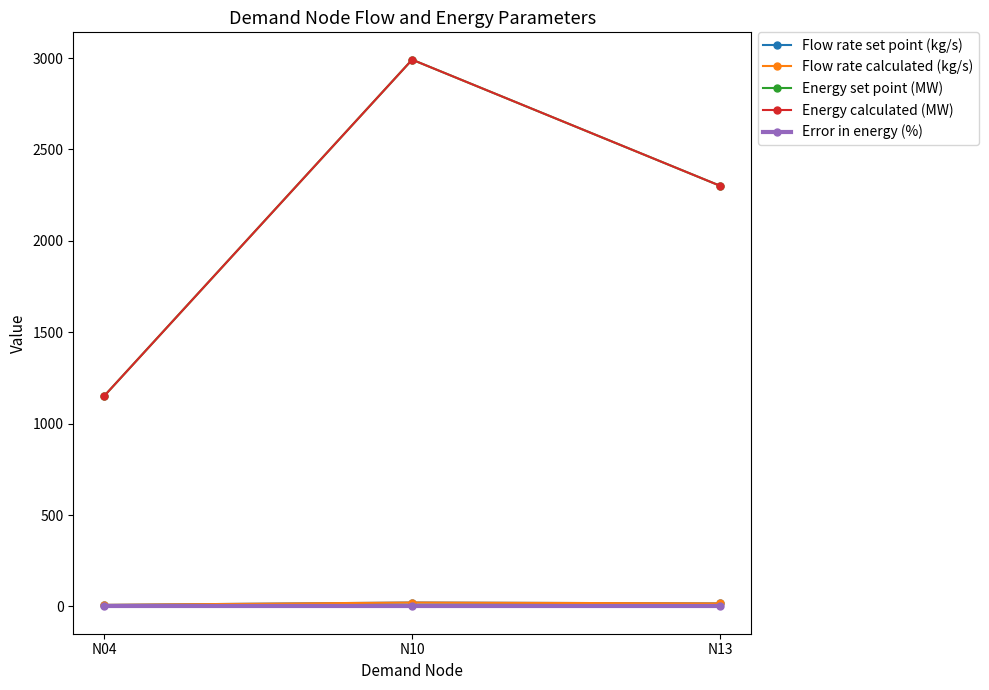

Is the value of Flow rate set point (kg/s) at N10 greater than the value of Energy calculated (MW) at N04?

No